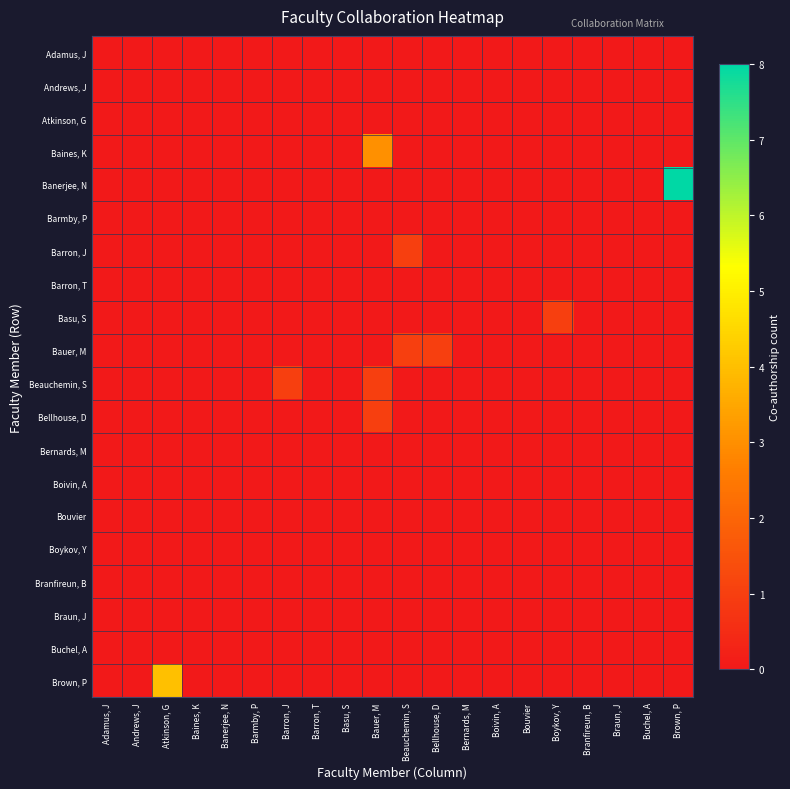

Reading right to left, extract all data points from this chart.

Adamus, J: Brown, P=0	Buchel, A=0	Braun, J=0	Branfireun, B=0	Boykov, Y=0	Bouvier=0	Boivin, A=0	Bernards, M=0	Bellhouse, D=0	Beauchemin, S=0	Bauer, M=0	Basu, S=0	Barron, T=0	Barron, J=0	Barmby, P=0	Banerjee, N=0	Baines, K=0	Atkinson, G=0	Andrews, J=0	Adamus, J=0
Andrews, J: Brown, P=0	Buchel, A=0	Braun, J=0	Branfireun, B=0	Boykov, Y=0	Bouvier=0	Boivin, A=0	Bernards, M=0	Bellhouse, D=0	Beauchemin, S=0	Bauer, M=0	Basu, S=0	Barron, T=0	Barron, J=0	Barmby, P=0	Banerjee, N=0	Baines, K=0	Atkinson, G=0	Andrews, J=0	Adamus, J=0
Atkinson, G: Brown, P=0	Buchel, A=0	Braun, J=0	Branfireun, B=0	Boykov, Y=0	Bouvier=0	Boivin, A=0	Bernards, M=0	Bellhouse, D=0	Beauchemin, S=0	Bauer, M=0	Basu, S=0	Barron, T=0	Barron, J=0	Barmby, P=0	Banerjee, N=0	Baines, K=0	Atkinson, G=0	Andrews, J=0	Adamus, J=0
Baines, K: Brown, P=0	Buchel, A=0	Braun, J=0	Branfireun, B=0	Boykov, Y=0	Bouvier=0	Boivin, A=0	Bernards, M=0	Bellhouse, D=0	Beauchemin, S=0	Bauer, M=3	Basu, S=0	Barron, T=0	Barron, J=0	Barmby, P=0	Banerjee, N=0	Baines, K=0	Atkinson, G=0	Andrews, J=0	Adamus, J=0
Banerjee, N: Brown, P=8	Buchel, A=0	Braun, J=0	Branfireun, B=0	Boykov, Y=0	Bouvier=0	Boivin, A=0	Bernards, M=0	Bellhouse, D=0	Beauchemin, S=0	Bauer, M=0	Basu, S=0	Barron, T=0	Barron, J=0	Barmby, P=0	Banerjee, N=0	Baines, K=0	Atkinson, G=0	Andrews, J=0	Adamus, J=0
Barmby, P: Brown, P=0	Buchel, A=0	Braun, J=0	Branfireun, B=0	Boykov, Y=0	Bouvier=0	Boivin, A=0	Bernards, M=0	Bellhouse, D=0	Beauchemin, S=0	Bauer, M=0	Basu, S=0	Barron, T=0	Barron, J=0	Barmby, P=0	Banerjee, N=0	Baines, K=0	Atkinson, G=0	Andrews, J=0	Adamus, J=0
Barron, J: Brown, P=0	Buchel, A=0	Braun, J=0	Branfireun, B=0	Boykov, Y=0	Bouvier=0	Boivin, A=0	Bernards, M=0	Bellhouse, D=0	Beauchemin, S=1	Bauer, M=0	Basu, S=0	Barron, T=0	Barron, J=0	Barmby, P=0	Banerjee, N=0	Baines, K=0	Atkinson, G=0	Andrews, J=0	Adamus, J=0
Barron, T: Brown, P=0	Buchel, A=0	Braun, J=0	Branfireun, B=0	Boykov, Y=0	Bouvier=0	Boivin, A=0	Bernards, M=0	Bellhouse, D=0	Beauchemin, S=0	Bauer, M=0	Basu, S=0	Barron, T=0	Barron, J=0	Barmby, P=0	Banerjee, N=0	Baines, K=0	Atkinson, G=0	Andrews, J=0	Adamus, J=0
Basu, S: Brown, P=0	Buchel, A=0	Braun, J=0	Branfireun, B=0	Boykov, Y=1	Bouvier=0	Boivin, A=0	Bernards, M=0	Bellhouse, D=0	Beauchemin, S=0	Bauer, M=0	Basu, S=0	Barron, T=0	Barron, J=0	Barmby, P=0	Banerjee, N=0	Baines, K=0	Atkinson, G=0	Andrews, J=0	Adamus, J=0
Bauer, M: Brown, P=0	Buchel, A=0	Braun, J=0	Branfireun, B=0	Boykov, Y=0	Bouvier=0	Boivin, A=0	Bernards, M=0	Bellhouse, D=1	Beauchemin, S=1	Bauer, M=0	Basu, S=0	Barron, T=0	Barron, J=0	Barmby, P=0	Banerjee, N=0	Baines, K=0	Atkinson, G=0	Andrews, J=0	Adamus, J=0
Beauchemin, S: Brown, P=0	Buchel, A=0	Braun, J=0	Branfireun, B=0	Boykov, Y=0	Bouvier=0	Boivin, A=0	Bernards, M=0	Bellhouse, D=0	Beauchemin, S=0	Bauer, M=1	Basu, S=0	Barron, T=0	Barron, J=1	Barmby, P=0	Banerjee, N=0	Baines, K=0	Atkinson, G=0	Andrews, J=0	Adamus, J=0
Bellhouse, D: Brown, P=0	Buchel, A=0	Braun, J=0	Branfireun, B=0	Boykov, Y=0	Bouvier=0	Boivin, A=0	Bernards, M=0	Bellhouse, D=0	Beauchemin, S=0	Bauer, M=1	Basu, S=0	Barron, T=0	Barron, J=0	Barmby, P=0	Banerjee, N=0	Baines, K=0	Atkinson, G=0	Andrews, J=0	Adamus, J=0
Bernards, M: Brown, P=0	Buchel, A=0	Braun, J=0	Branfireun, B=0	Boykov, Y=0	Bouvier=0	Boivin, A=0	Bernards, M=0	Bellhouse, D=0	Beauchemin, S=0	Bauer, M=0	Basu, S=0	Barron, T=0	Barron, J=0	Barmby, P=0	Banerjee, N=0	Baines, K=0	Atkinson, G=0	Andrews, J=0	Adamus, J=0
Boivin, A: Brown, P=0	Buchel, A=0	Braun, J=0	Branfireun, B=0	Boykov, Y=0	Bouvier=0	Boivin, A=0	Bernards, M=0	Bellhouse, D=0	Beauchemin, S=0	Bauer, M=0	Basu, S=0	Barron, T=0	Barron, J=0	Barmby, P=0	Banerjee, N=0	Baines, K=0	Atkinson, G=0	Andrews, J=0	Adamus, J=0
Bouvier: Brown, P=0	Buchel, A=0	Braun, J=0	Branfireun, B=0	Boykov, Y=0	Bouvier=0	Boivin, A=0	Bernards, M=0	Bellhouse, D=0	Beauchemin, S=0	Bauer, M=0	Basu, S=0	Barron, T=0	Barron, J=0	Barmby, P=0	Banerjee, N=0	Baines, K=0	Atkinson, G=0	Andrews, J=0	Adamus, J=0
Boykov, Y: Brown, P=0	Buchel, A=0	Braun, J=0	Branfireun, B=0	Boykov, Y=0	Bouvier=0	Boivin, A=0	Bernards, M=0	Bellhouse, D=0	Beauchemin, S=0	Bauer, M=0	Basu, S=0	Barron, T=0	Barron, J=0	Barmby, P=0	Banerjee, N=0	Baines, K=0	Atkinson, G=0	Andrews, J=0	Adamus, J=0
Branfireun, B: Brown, P=0	Buchel, A=0	Braun, J=0	Branfireun, B=0	Boykov, Y=0	Bouvier=0	Boivin, A=0	Bernards, M=0	Bellhouse, D=0	Beauchemin, S=0	Bauer, M=0	Basu, S=0	Barron, T=0	Barron, J=0	Barmby, P=0	Banerjee, N=0	Baines, K=0	Atkinson, G=0	Andrews, J=0	Adamus, J=0
Braun, J: Brown, P=0	Buchel, A=0	Braun, J=0	Branfireun, B=0	Boykov, Y=0	Bouvier=0	Boivin, A=0	Bernards, M=0	Bellhouse, D=0	Beauchemin, S=0	Bauer, M=0	Basu, S=0	Barron, T=0	Barron, J=0	Barmby, P=0	Banerjee, N=0	Baines, K=0	Atkinson, G=0	Andrews, J=0	Adamus, J=0
Buchel, A: Brown, P=0	Buchel, A=0	Braun, J=0	Branfireun, B=0	Boykov, Y=0	Bouvier=0	Boivin, A=0	Bernards, M=0	Bellhouse, D=0	Beauchemin, S=0	Bauer, M=0	Basu, S=0	Barron, T=0	Barron, J=0	Barmby, P=0	Banerjee, N=0	Baines, K=0	Atkinson, G=0	Andrews, J=0	Adamus, J=0
Brown, P: Brown, P=0	Buchel, A=0	Braun, J=0	Branfireun, B=0	Boykov, Y=0	Bouvier=0	Boivin, A=0	Bernards, M=0	Bellhouse, D=0	Beauchemin, S=0	Bauer, M=0	Basu, S=0	Barron, T=0	Barron, J=0	Barmby, P=0	Banerjee, N=0	Baines, K=0	Atkinson, G=4	Andrews, J=0	Adamus, J=0